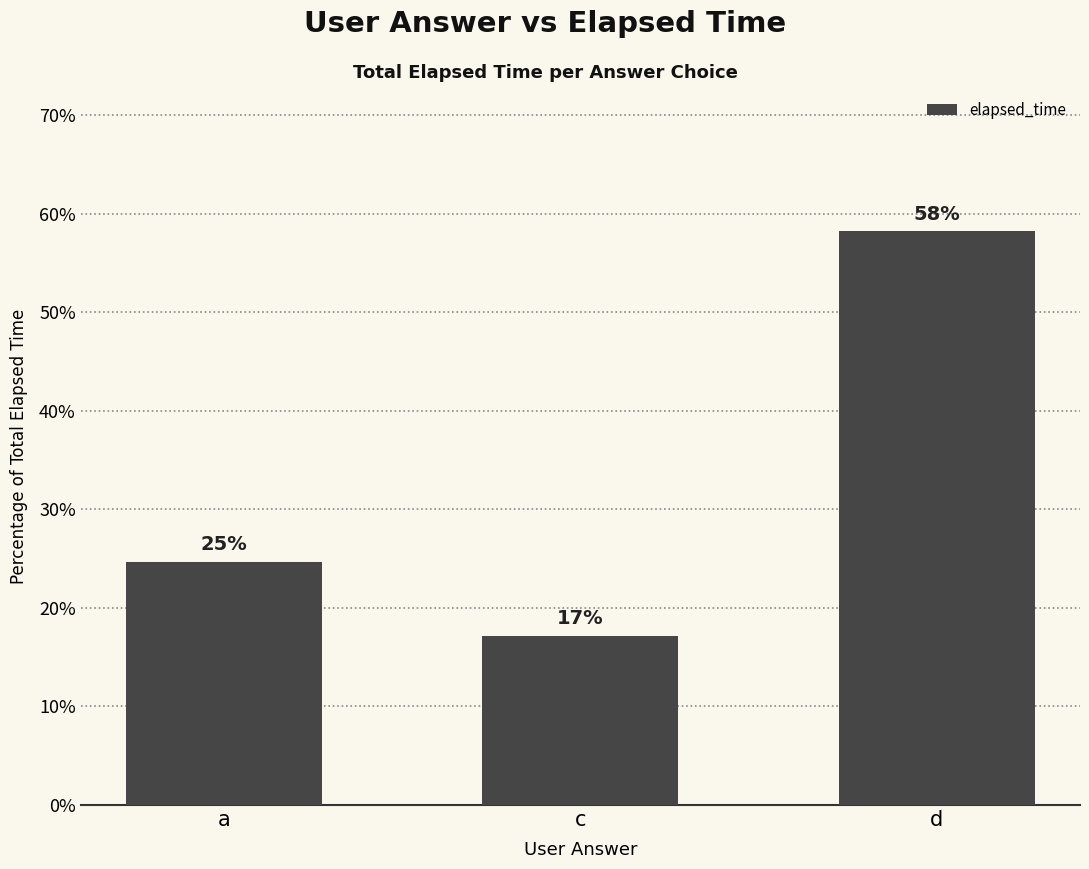

How many bars are there in total?

3